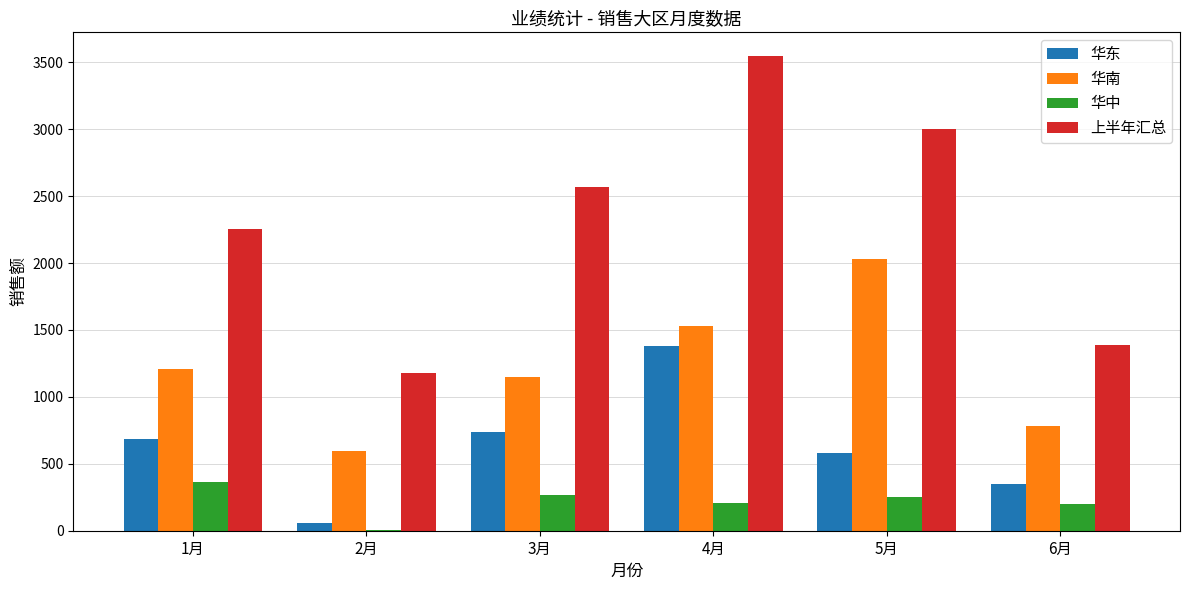

At which label is 华南 closest to 1314?

1月